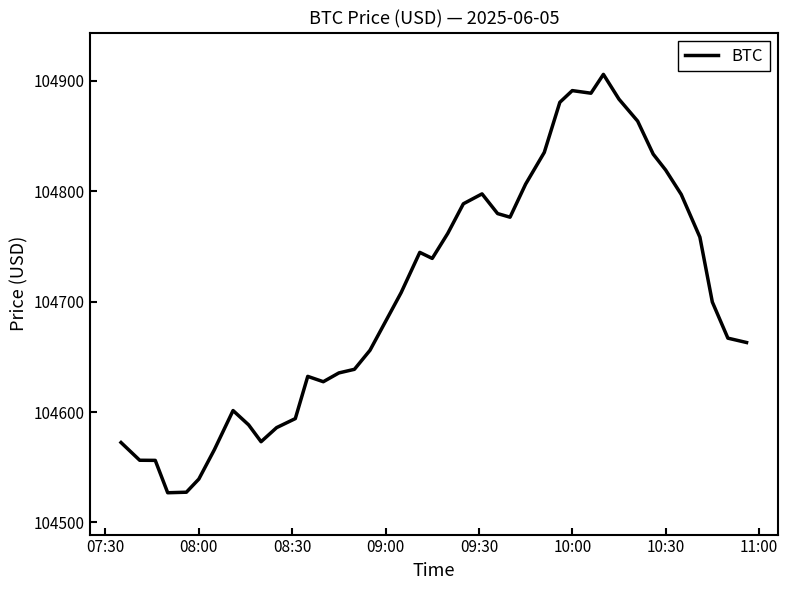

What is the minimum value shown in the chart?

104526.9